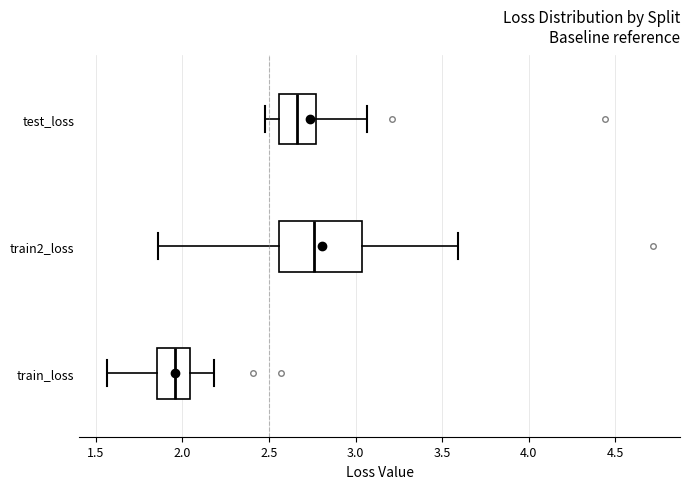

Reading bottom to top, read every box against the x-axis: the position of its median line, the range the box covers, and the ends of its whiskers. The values are not printed on the chart, so give them approximately, as read against the axis.

train_loss: median 1.95, box 1.85 to 2.05, whiskers 1.55 to 2.20
train2_loss: median 2.75, box 2.55 to 3.05, whiskers 1.85 to 3.60
test_loss: median 2.65, box 2.55 to 2.75, whiskers 2.50 to 3.05